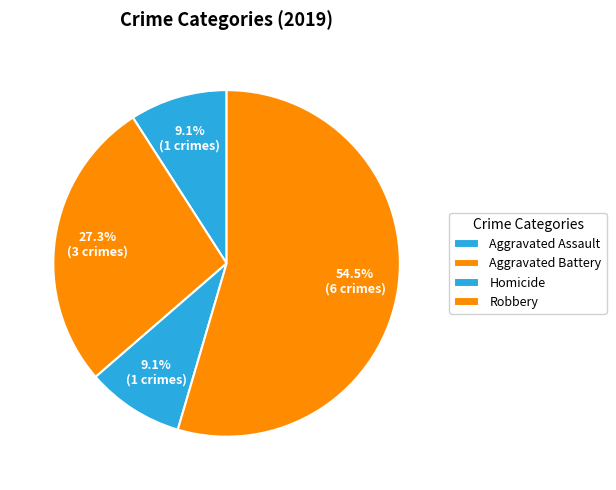

How many segments does this pie chart have?

4